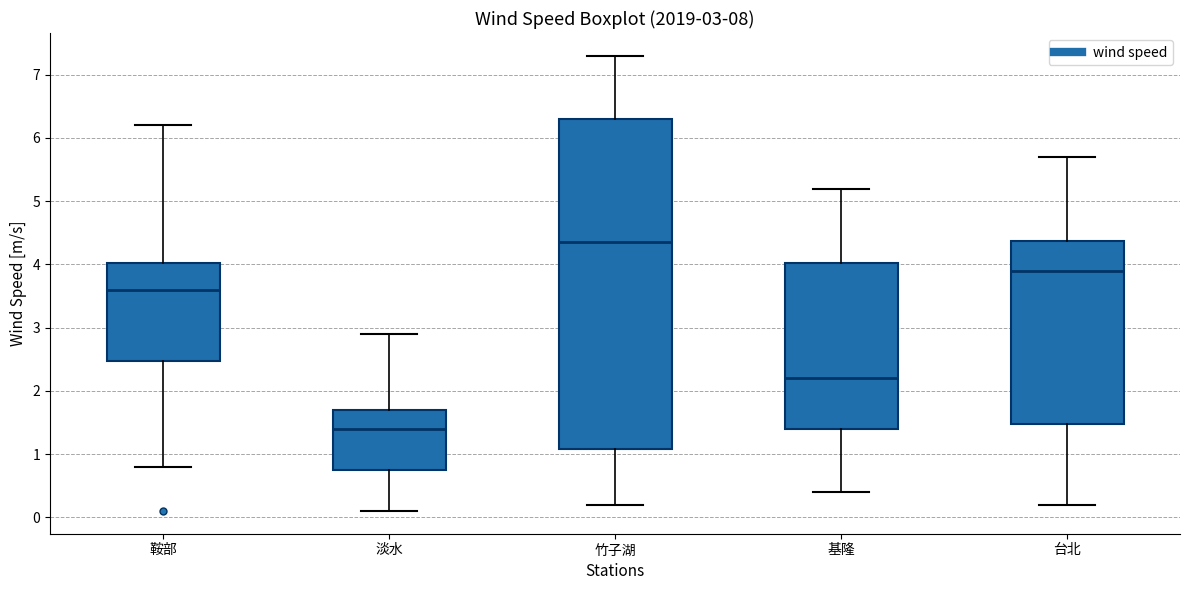

Which box is the tallest, from its lower edge to its upper edge?

竹子湖